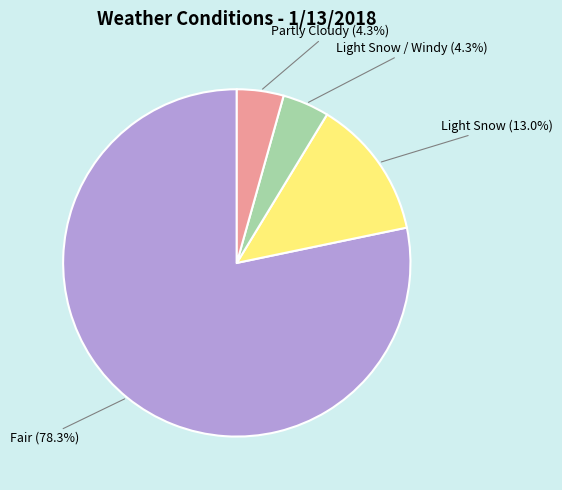

Is there a majority slice in this chart?

Yes